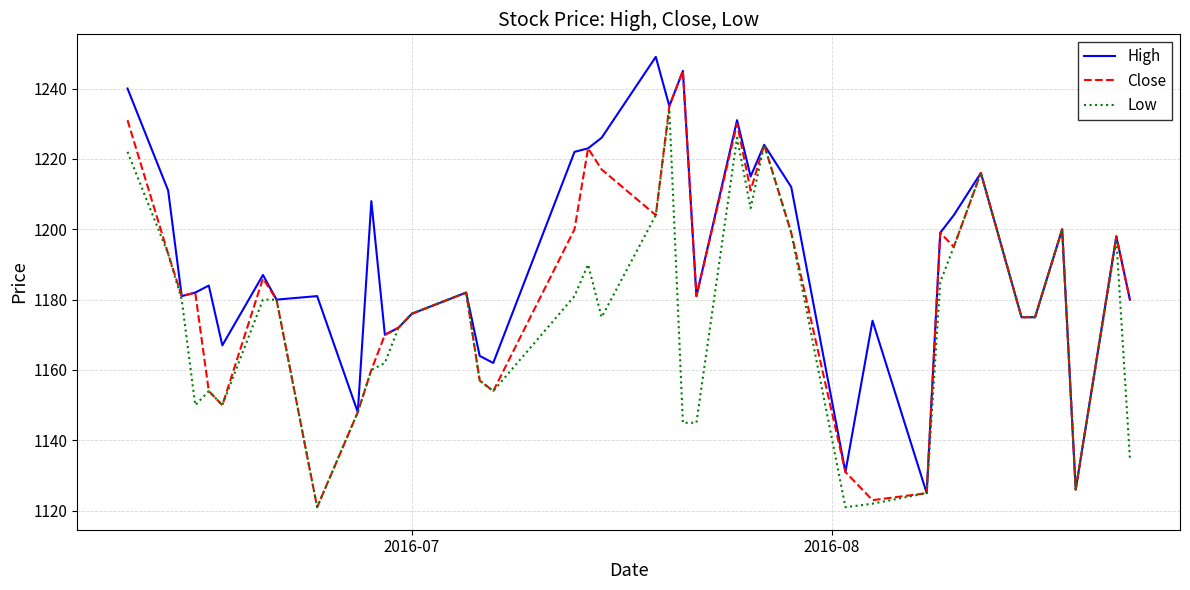

What is the highest value of the High series?

1249